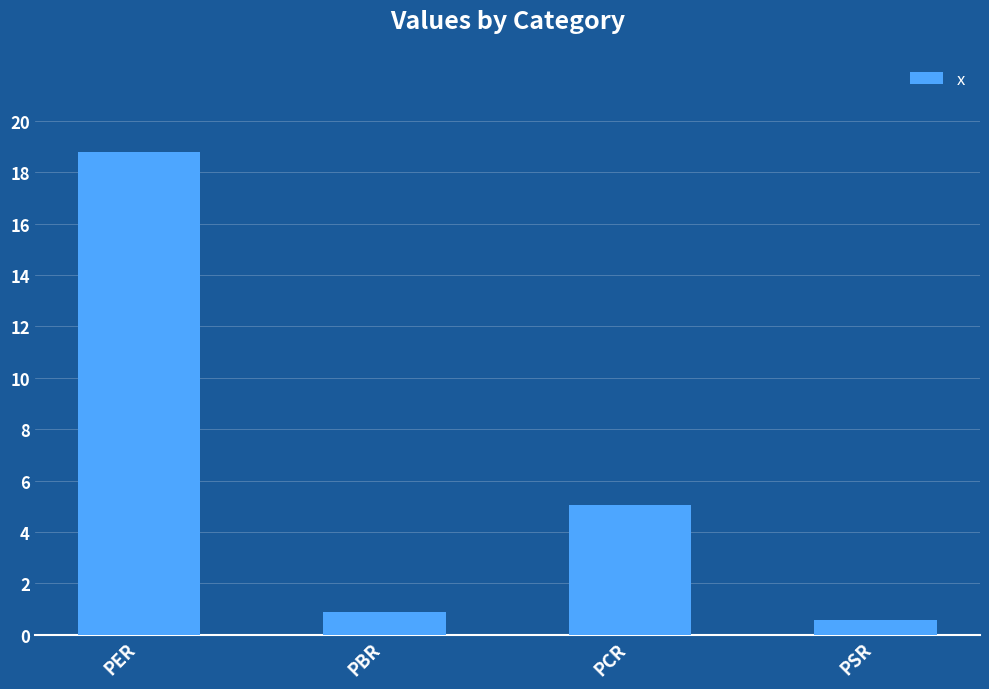

Between PER and PBR, which is larger?

PER